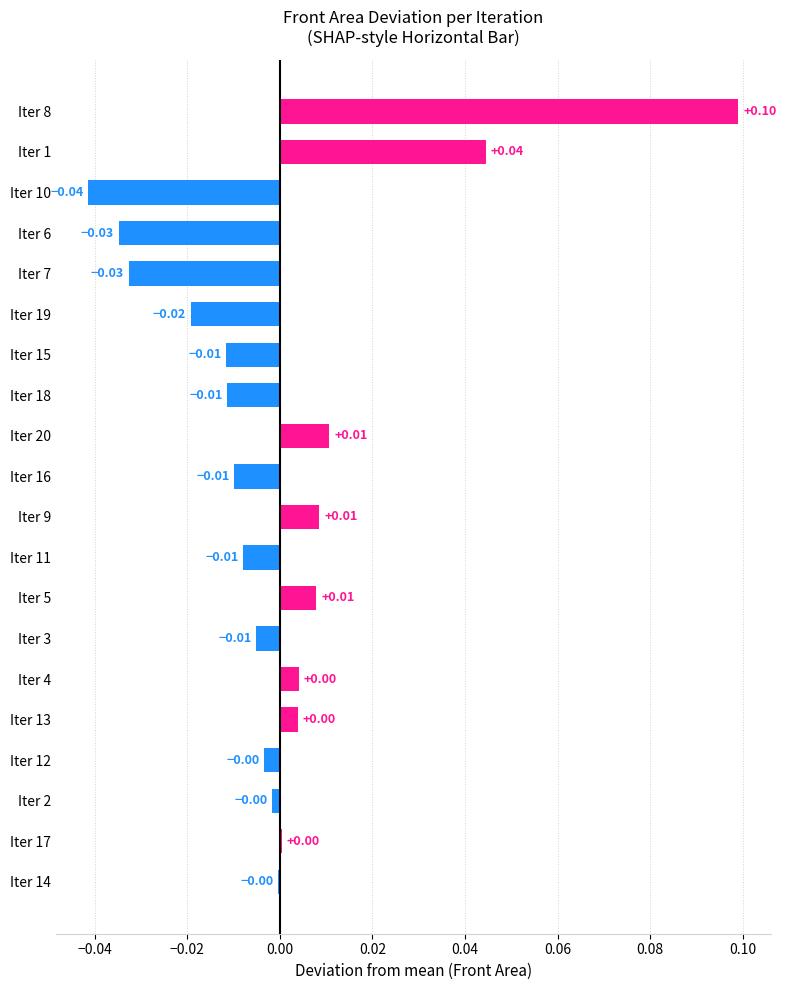

Between Iter 9 and Iter 19, which is larger?

Iter 9